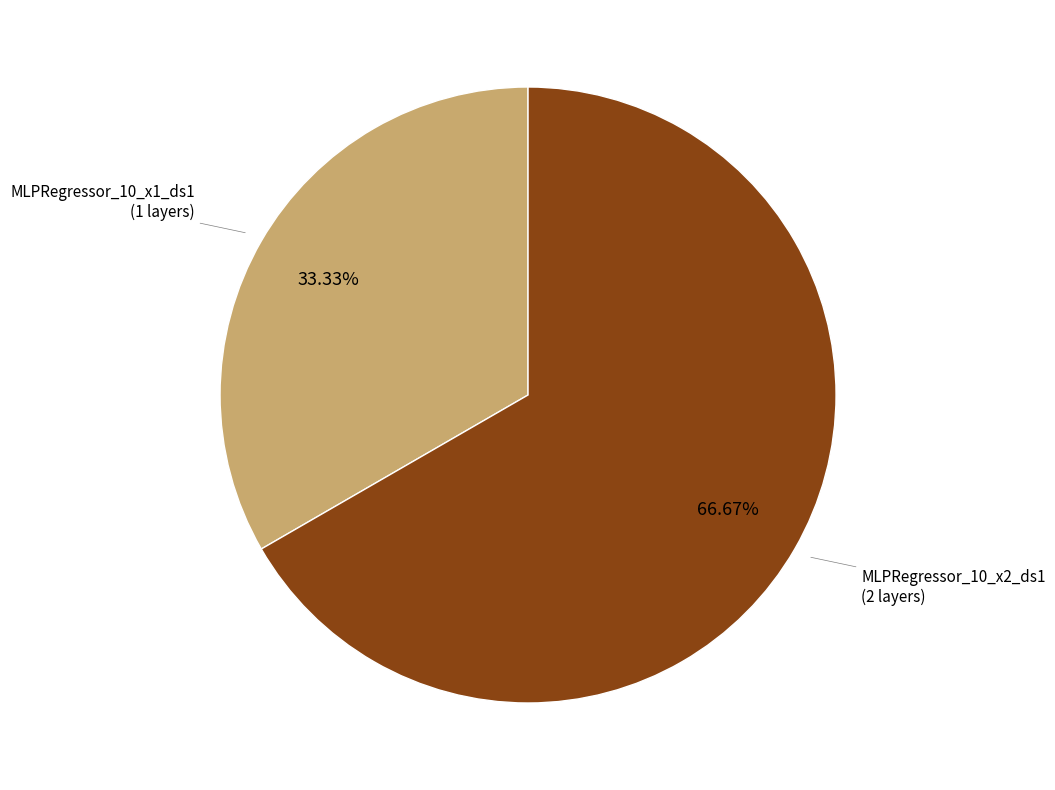

Does MLPRegressor_10_x2_ds1 represent more than half of the total?

Yes